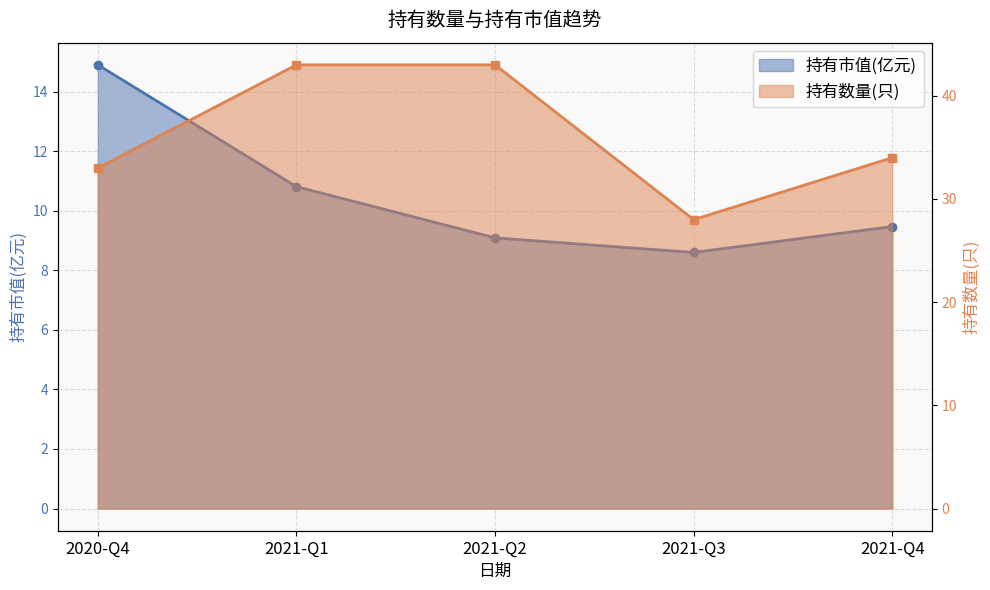

How many values in the 持有数量(只) series are below 34?

2